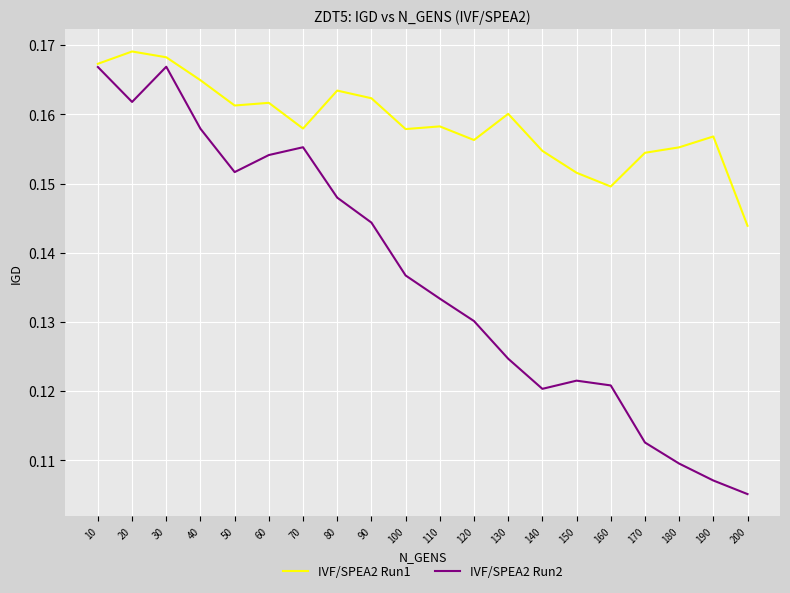

True or false: IVF/SPEA2 Run2 has more than 1 points higher than both neighbors.

True